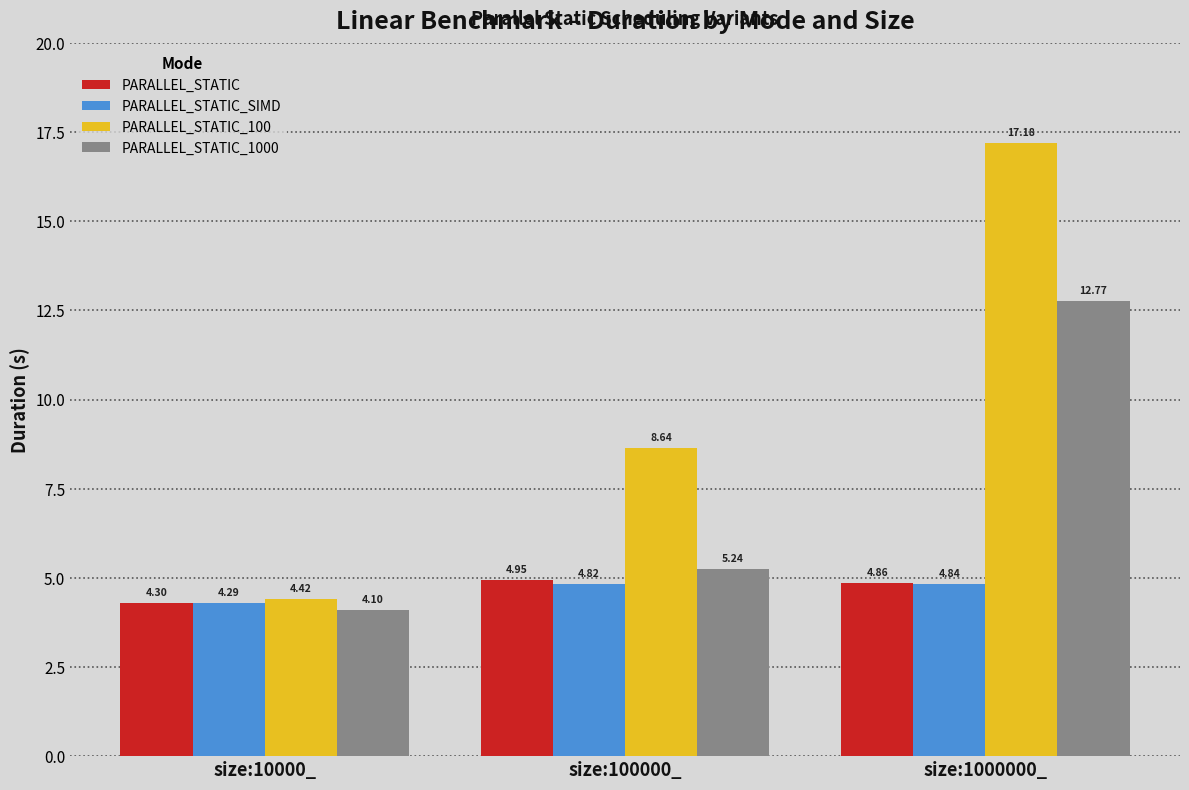

Rank the categories by PARALLEL_STATIC_SIMD value from highest to lowest.

size:1000000_, size:100000_, size:10000_